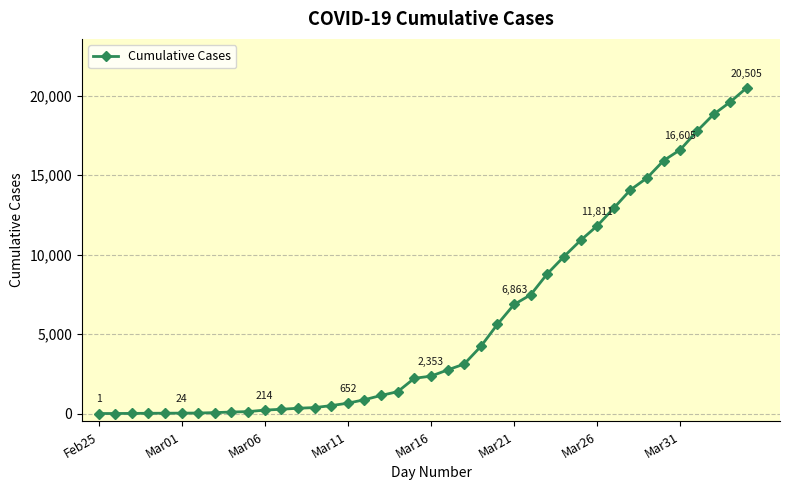

What is the average value?

5828